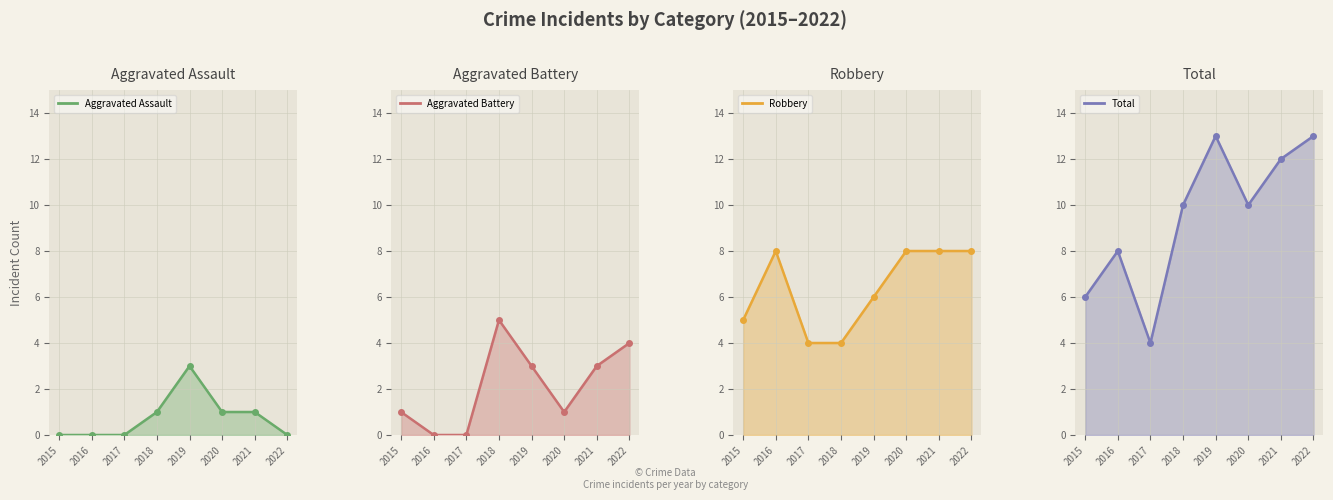

Where is the first local maximum for Aggravated Assault?

2019